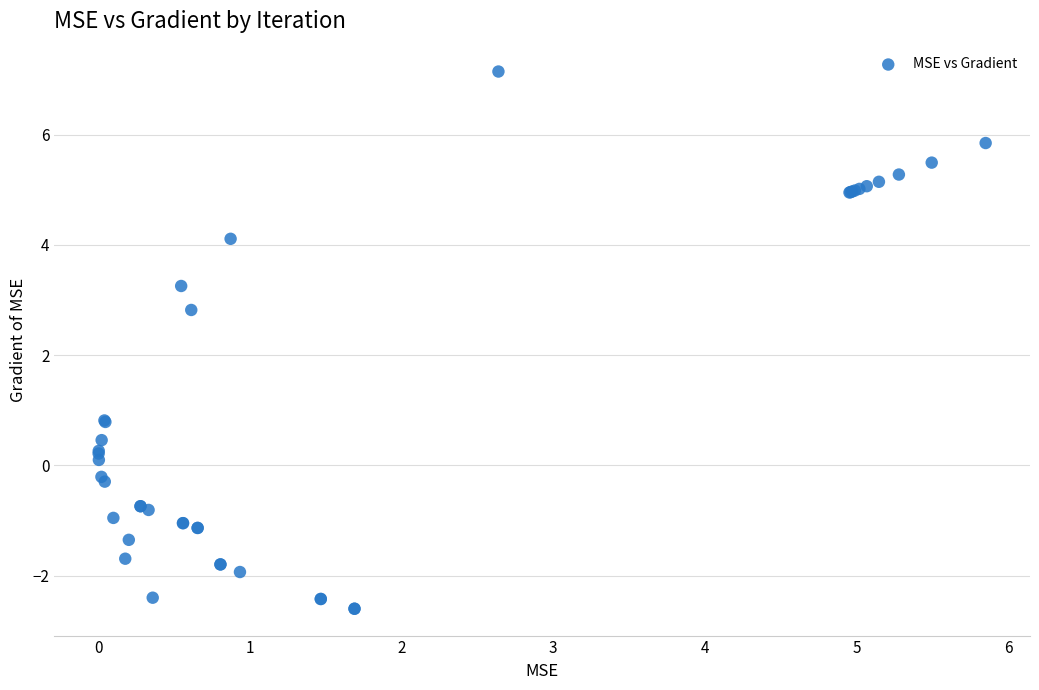

What Y value in the scatter plot is closest to 2?

2.8